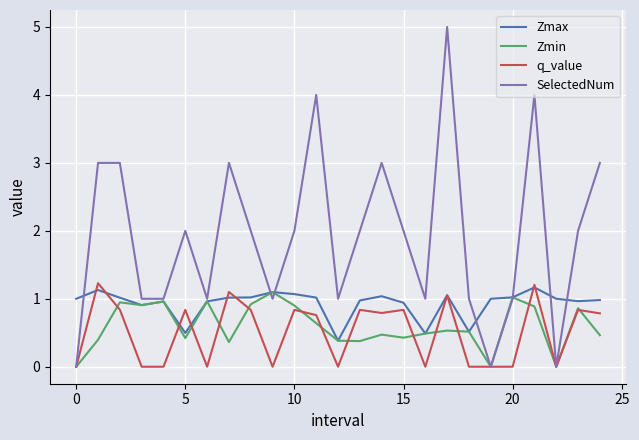

Which series has the largest total across all categories?

SelectedNum